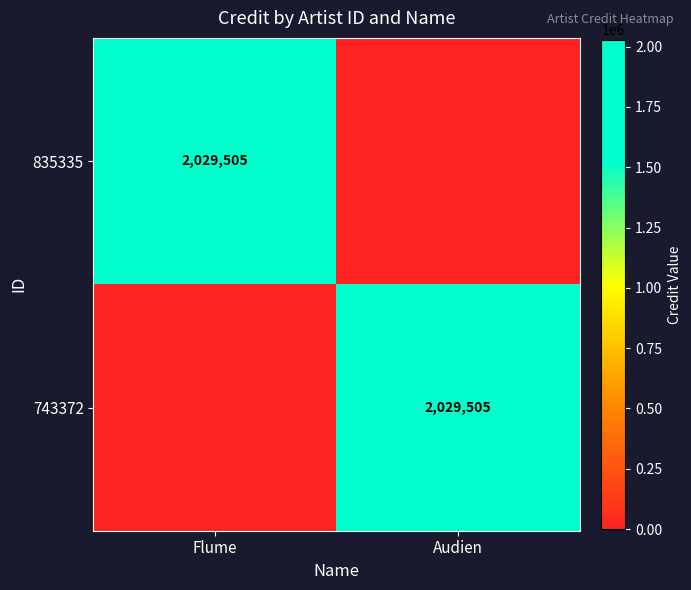

The value of 743372 at Audien is 2029505. True or false?

True